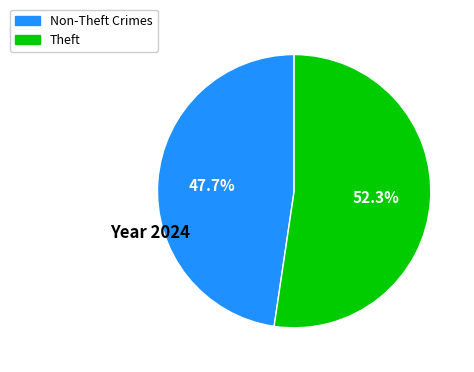

Is there any slice that represents more than half of the pie?

Yes